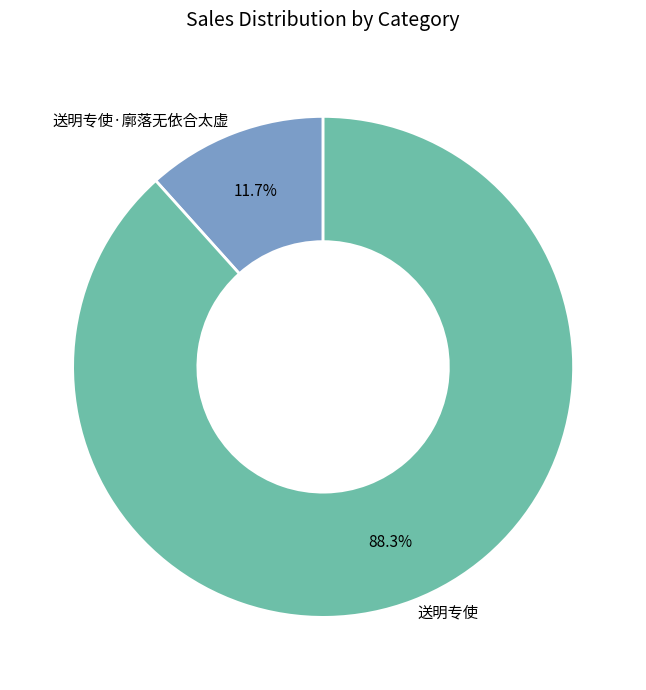

To the nearest percent, what is the difference between the 送明专使·廓落无依合太虚 and 送明专使 slice percentages?

77%